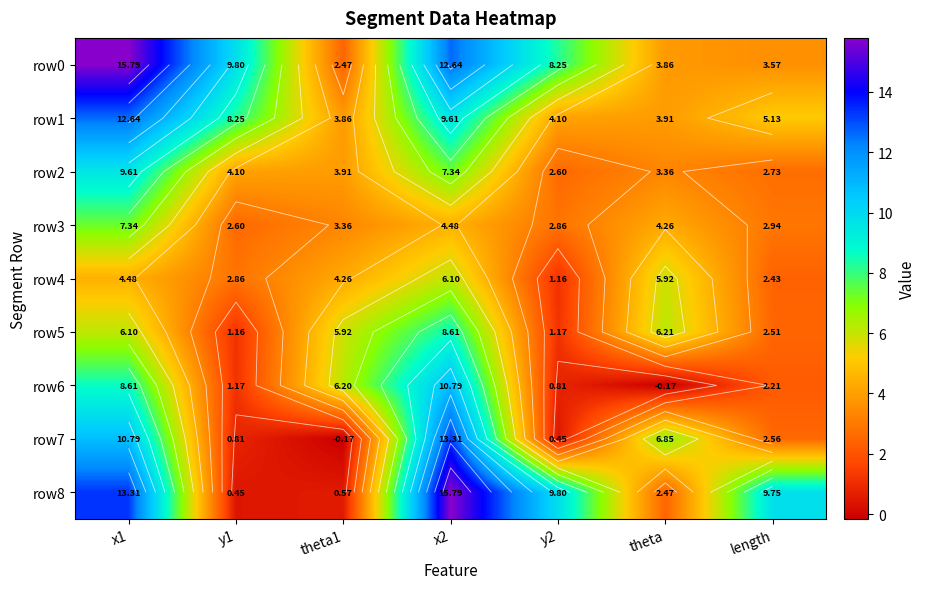

How many values in the row6 series are below 2?

3